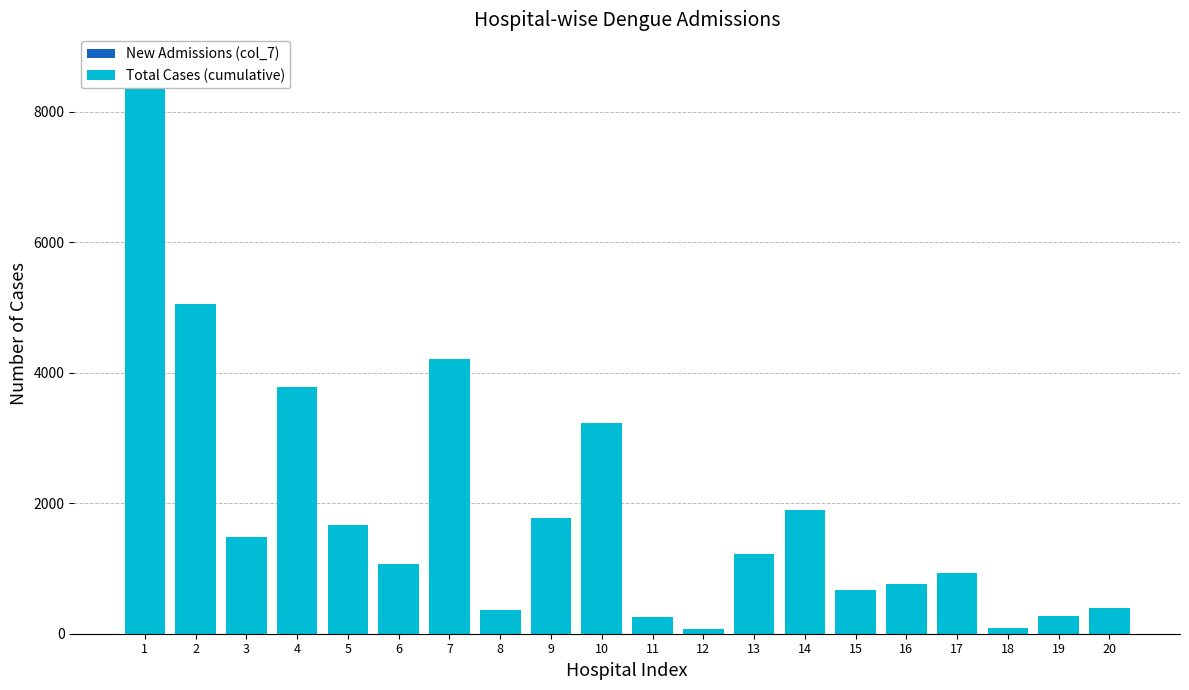

Which category has the lowest value in the New Admissions (col_7) series?

2